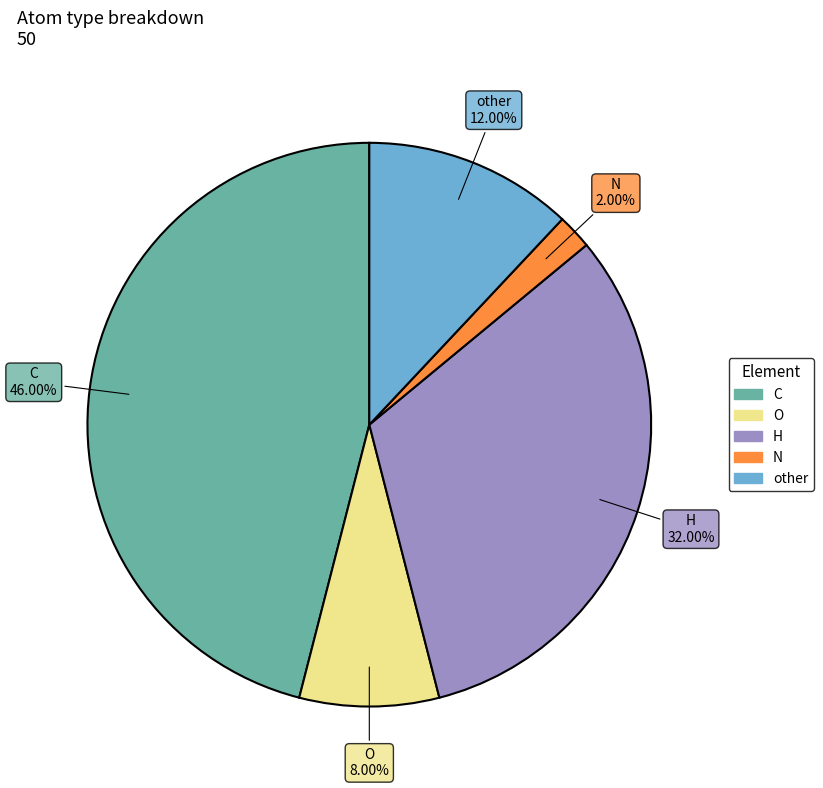

Approximately how many times larger is the value at C compared to N?

23.0